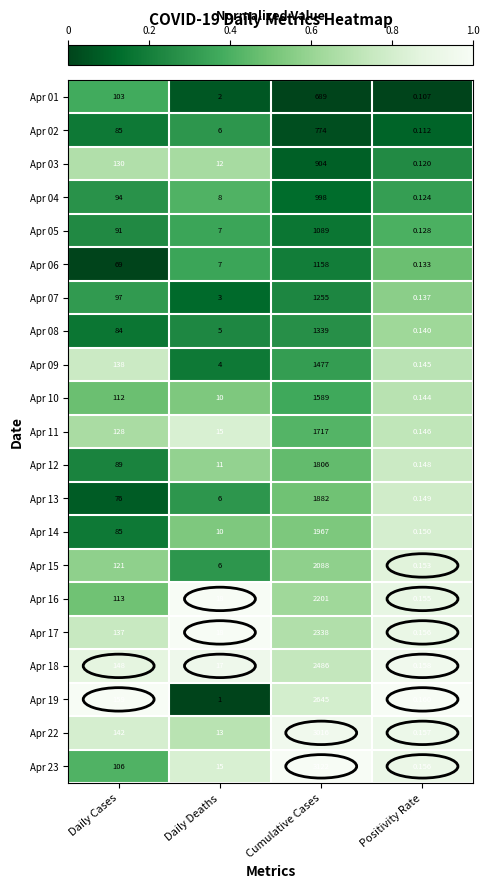

Which series has the widest spread of values?

Apr 23